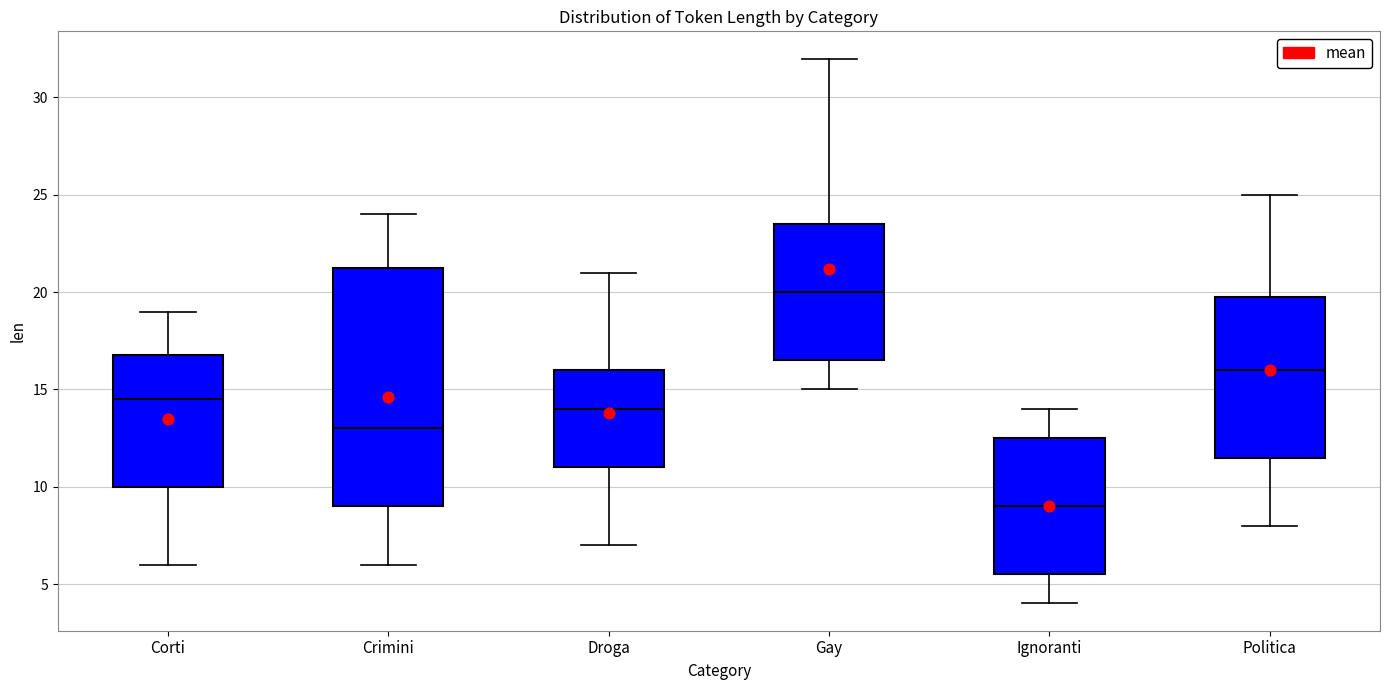

Reading left to right, read every box against the y-axis: the position of its median line, the range the box covers, and the ends of its whiskers. The values are not printed on the chart, so give them approximately, as read against the axis.

Corti: median 14.5, box 10.0 to 17.0, whiskers 6.0 to 19.0
Crimini: median 13.0, box 9.0 to 21.5, whiskers 6.0 to 24.0
Droga: median 14.0, box 11.0 to 16.0, whiskers 7.0 to 21.0
Gay: median 20.0, box 16.5 to 23.5, whiskers 15.0 to 32.0
Ignoranti: median 9.0, box 5.5 to 12.5, whiskers 4.0 to 14.0
Politica: median 16.0, box 11.5 to 20.0, whiskers 8.0 to 25.0